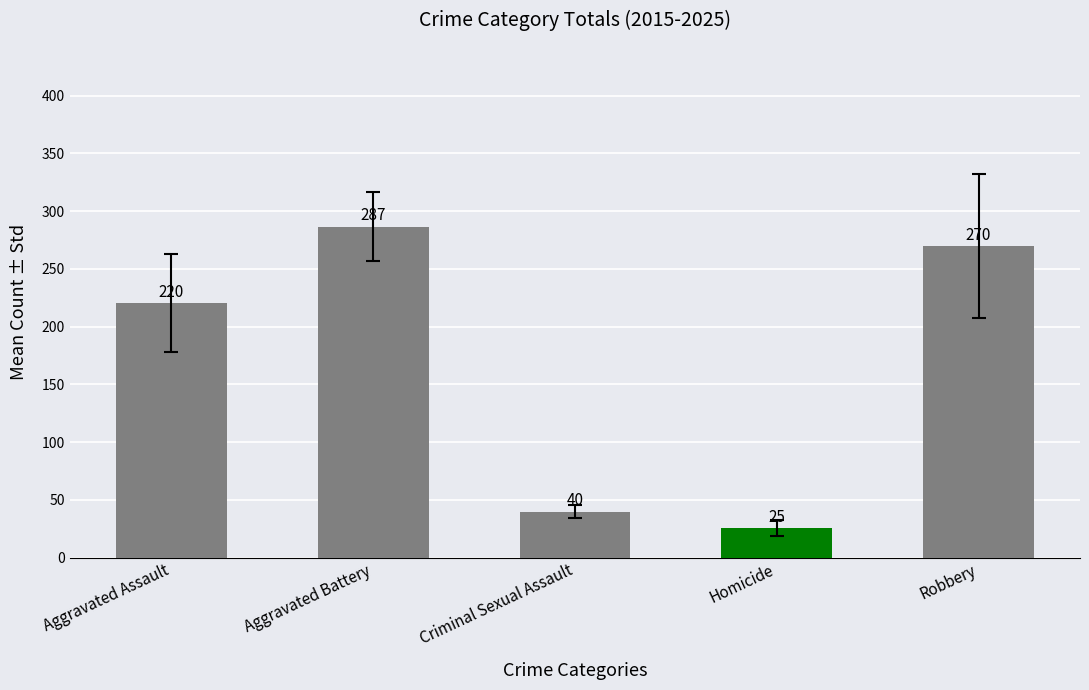

What is the label of the 3rd bar from the left?

Criminal Sexual Assault